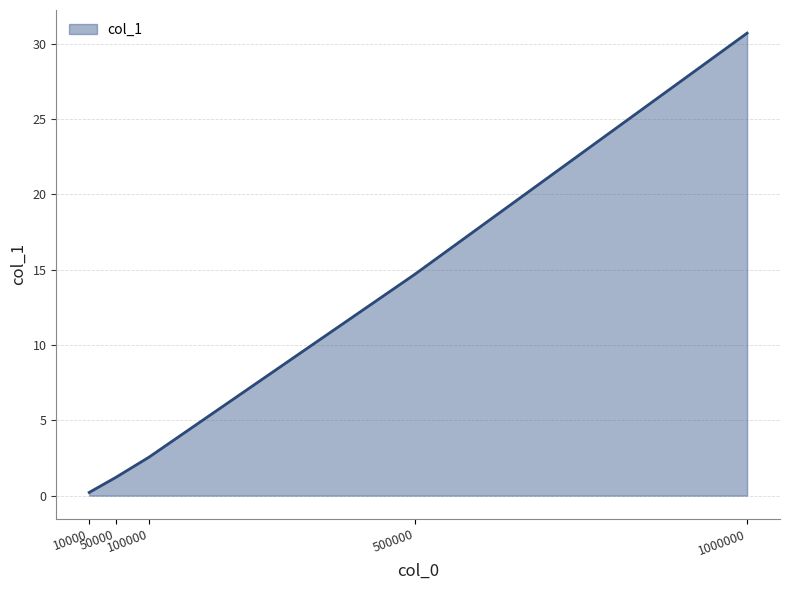

Reading right to left, transcribe all the data shown in this chart.

1000000=30.7	500000=14.7	100000=2.6	50000=1.2	10000=0.2